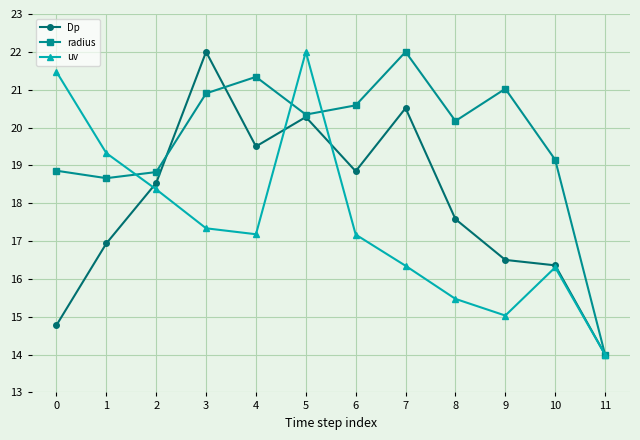

Which series has the largest total across all categories?

radius